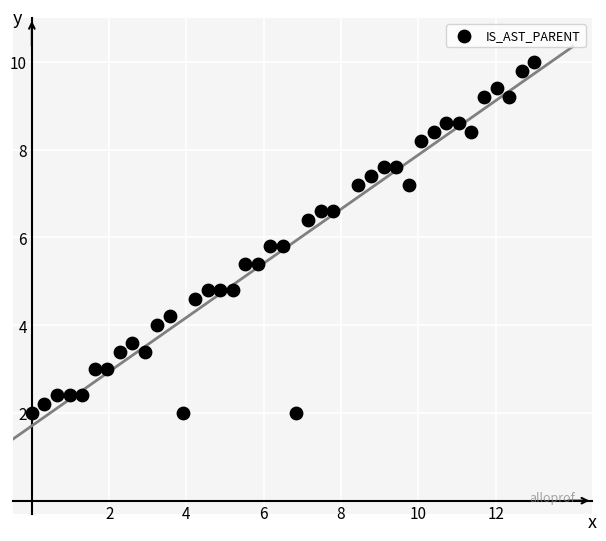

What is the range of Y values (max minus min)?

8.0